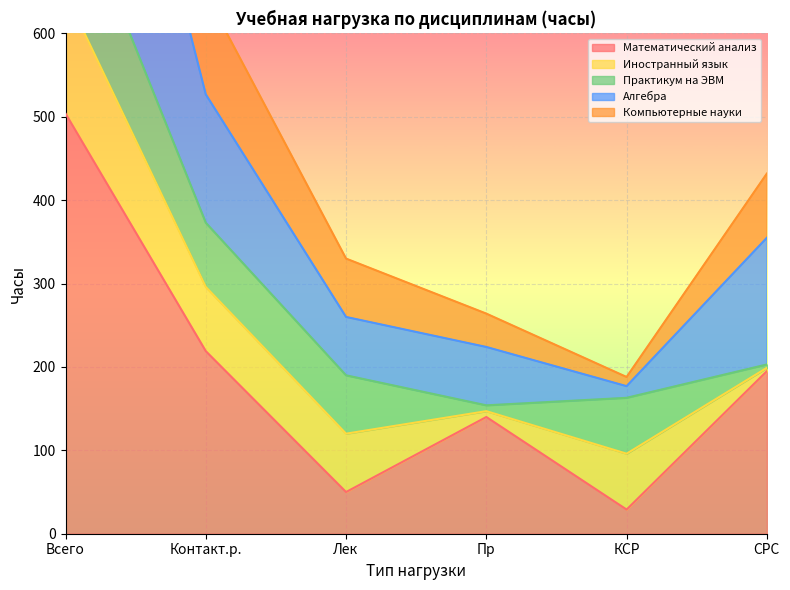

At which label does Математический анализ reach its minimum?

КСР